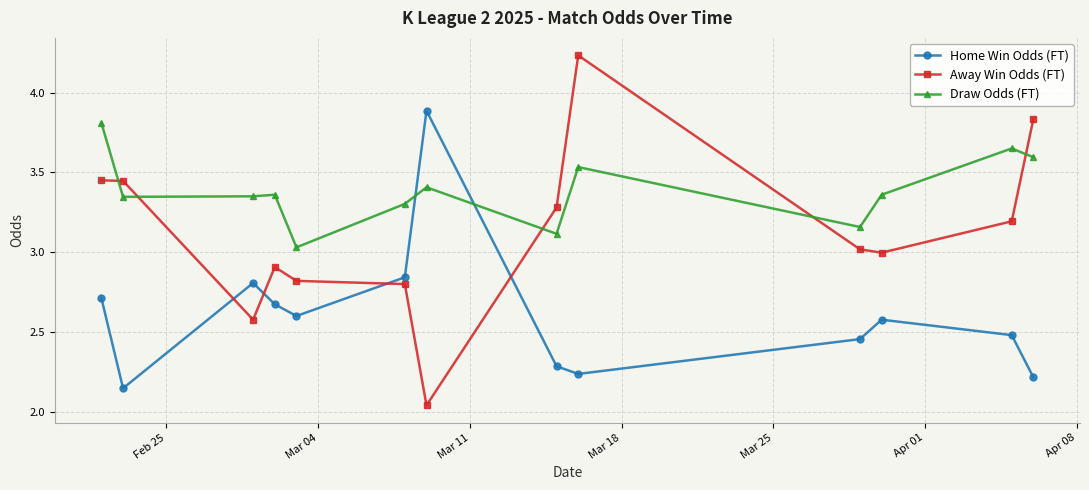

What are all the series names shown in the legend?

Home Win Odds (FT), Away Win Odds (FT), Draw Odds (FT)